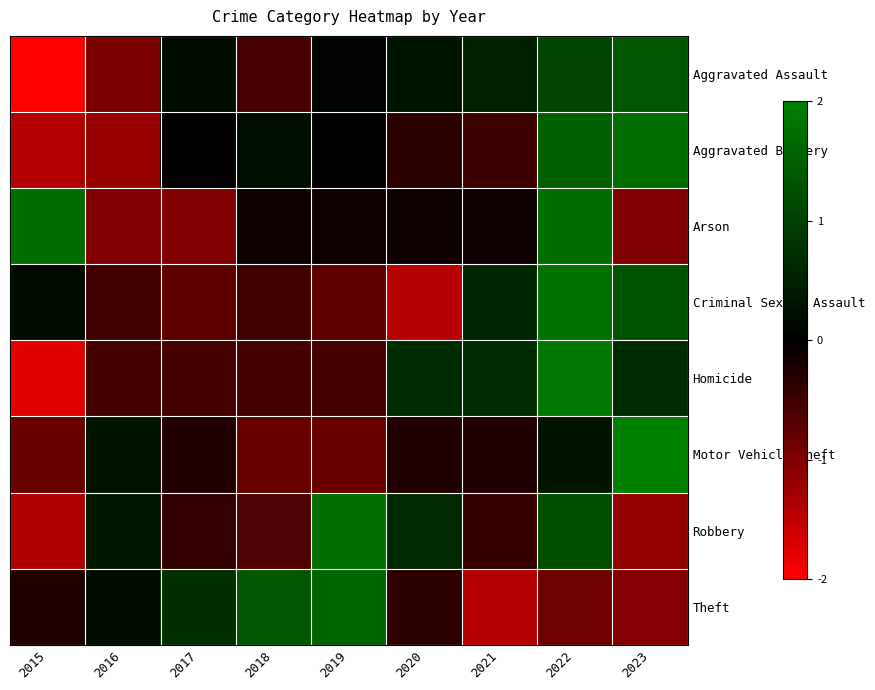

At how many categories does at least one series exceed -1?

9